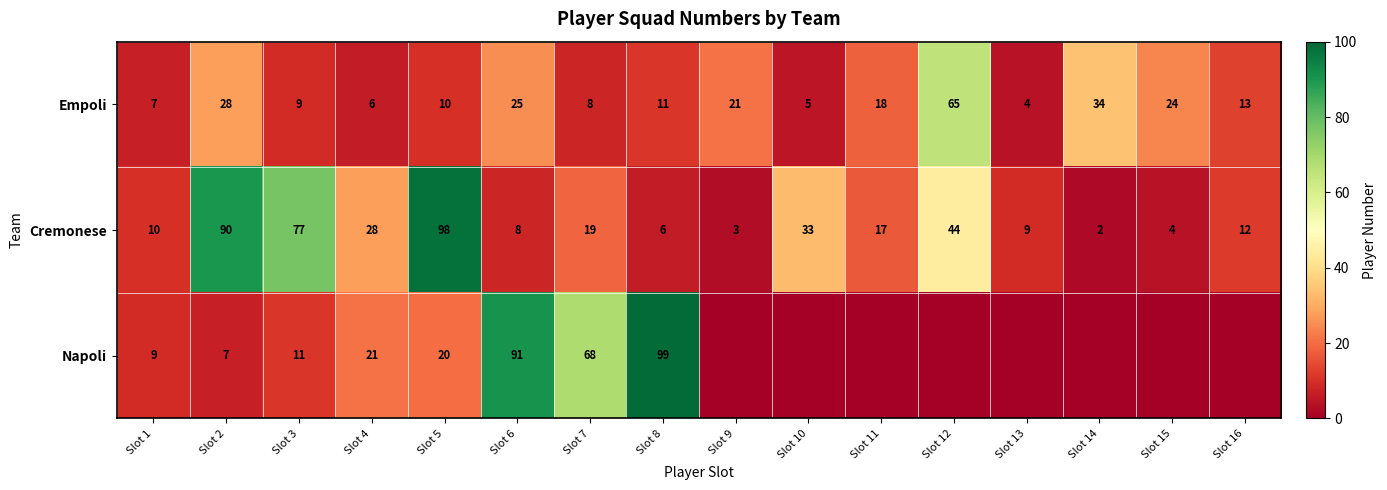

What is the difference between the second highest and second lowest values in the Empoli series?

29